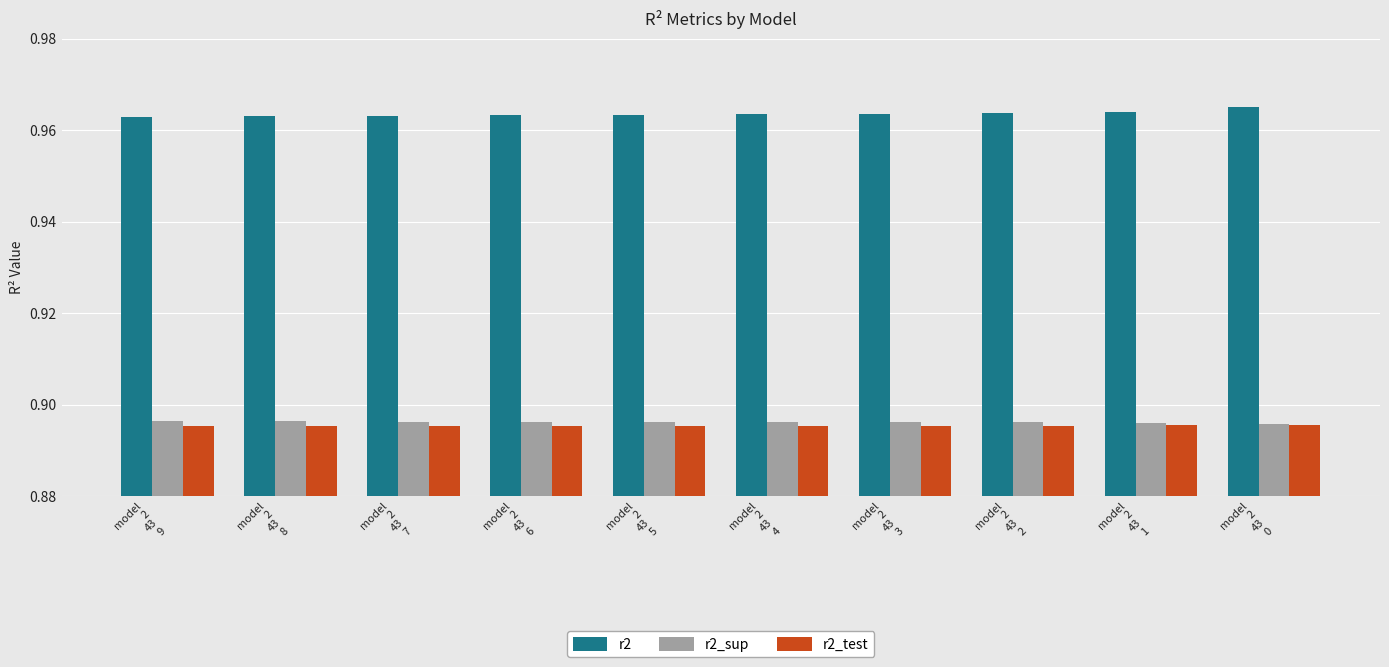

What is the sum of the r2_sup values at model
2
43
3 and model
2
43
8?

1.8